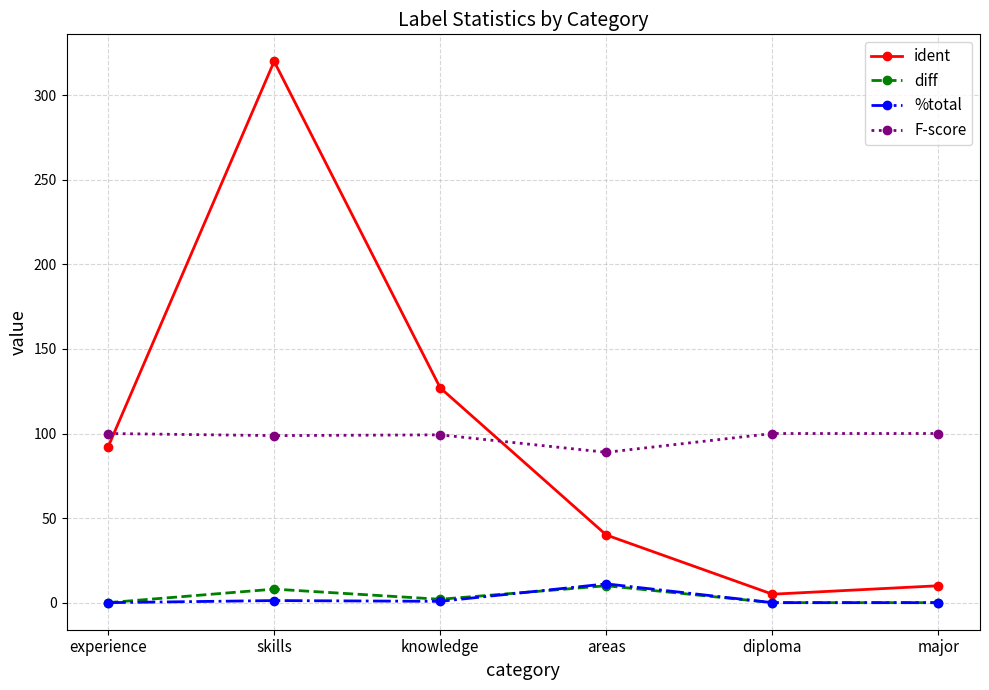

What is the spread (max minus min) of values at experience?

100.0